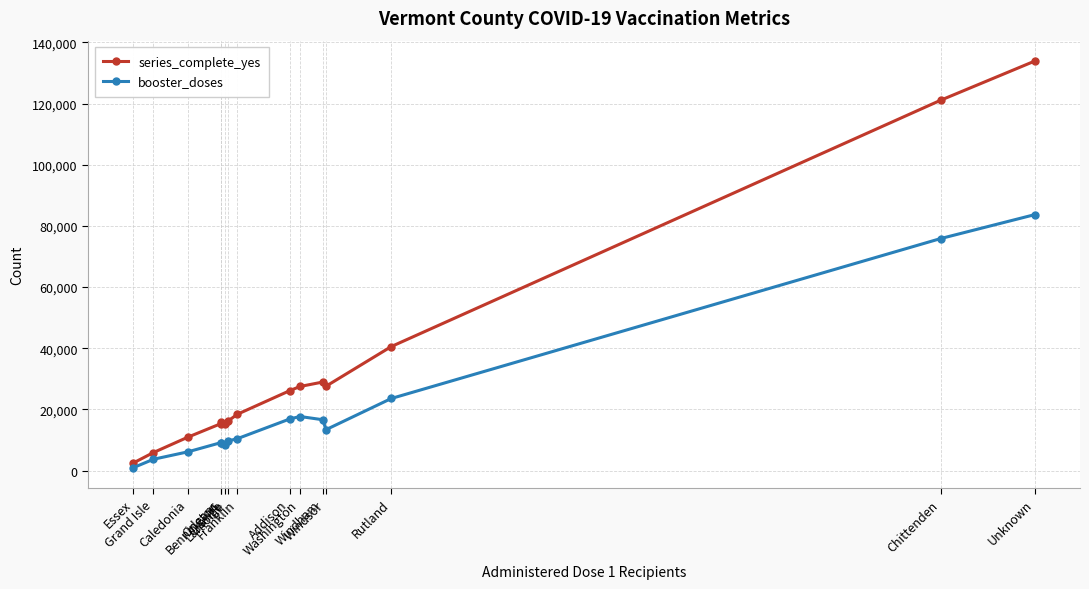

True or false: booster_doses and series_complete_yes cross at least once.

False